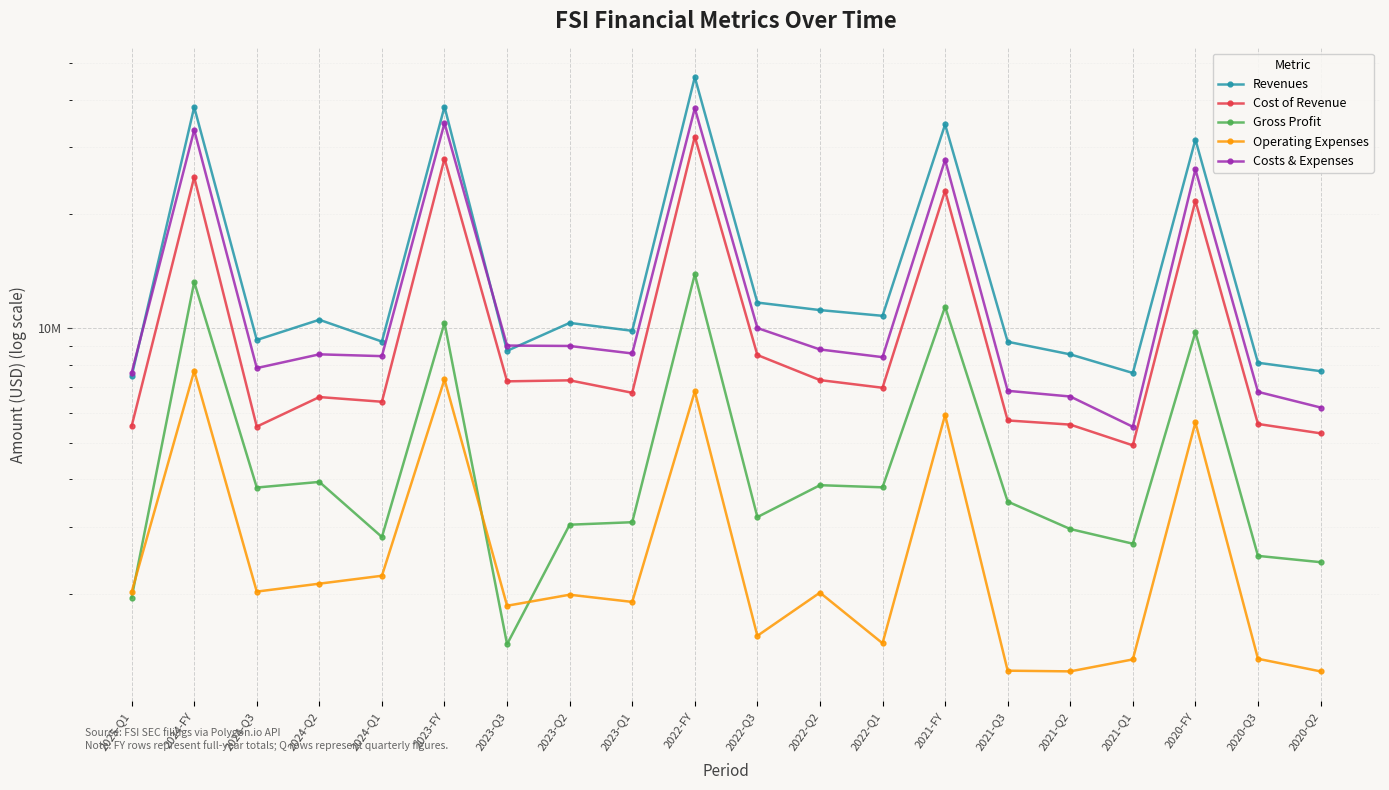

True or false: Operating Expenses and Cost of Revenue intersect in this chart.

False